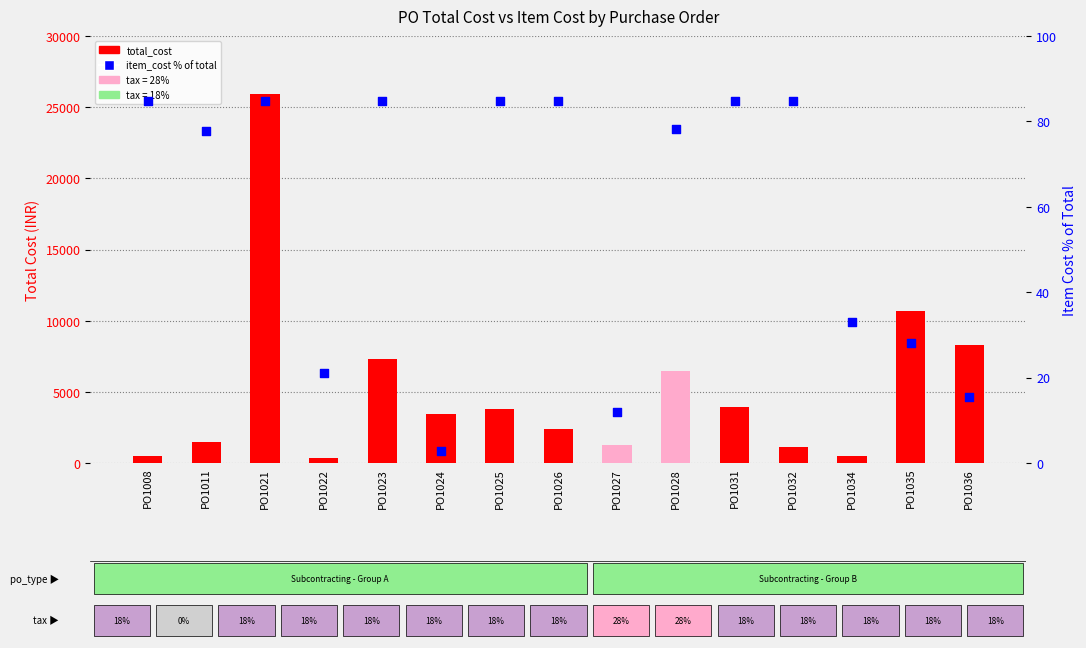

Which series has the largest total across all categories?

total_cost